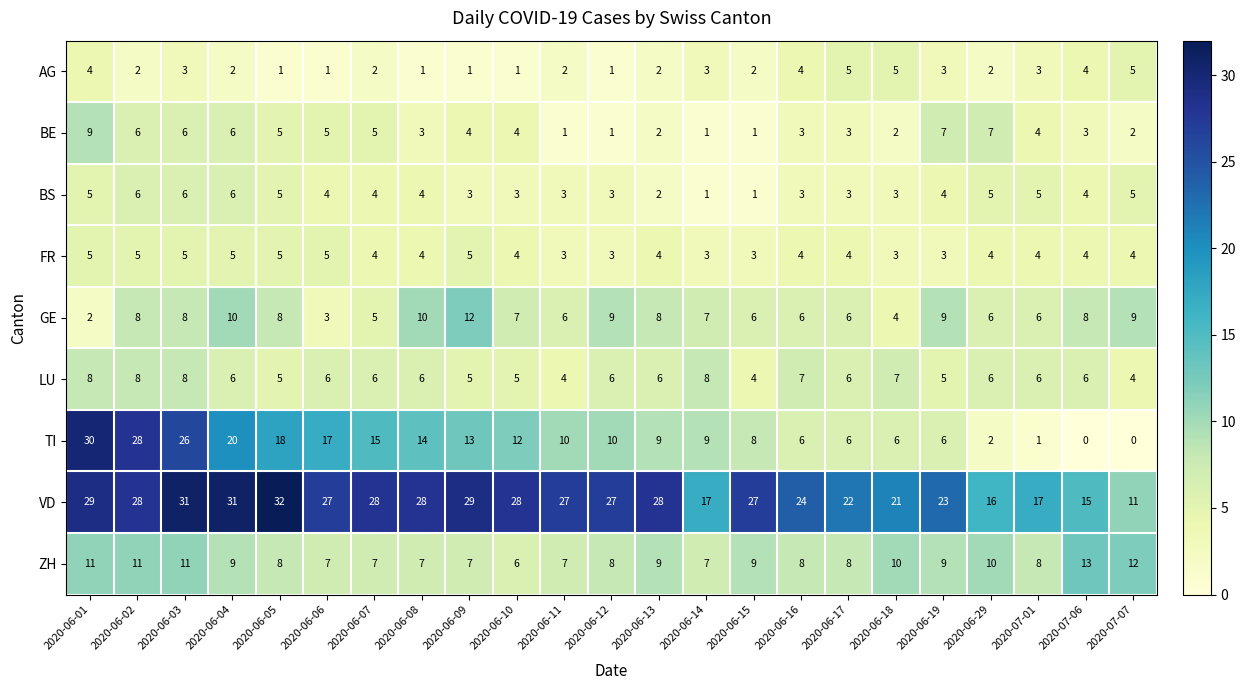

Which category has the highest value across all series?

2020-06-05